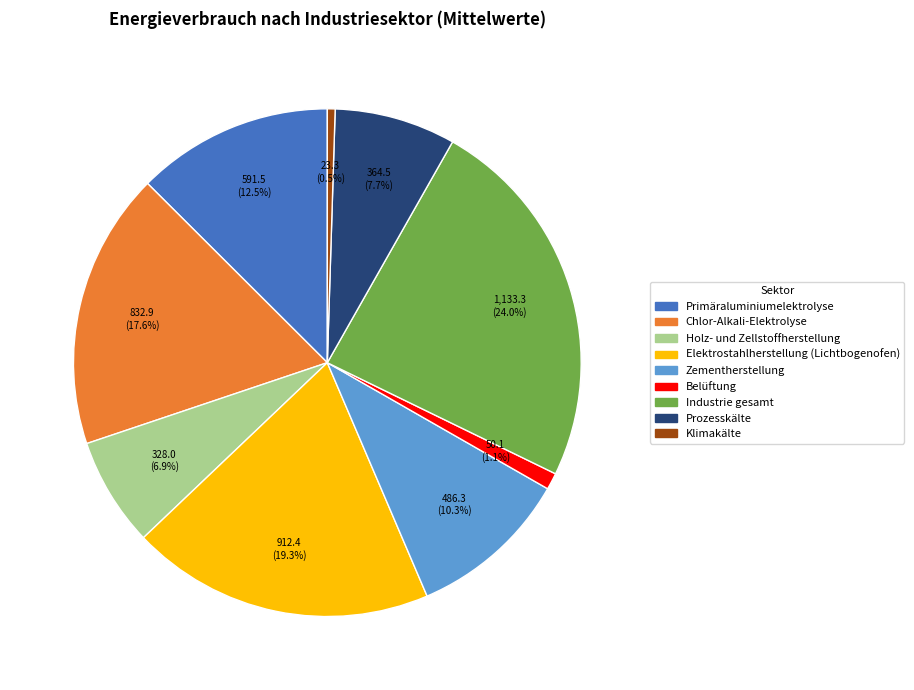

How many slices are in this pie chart?

9